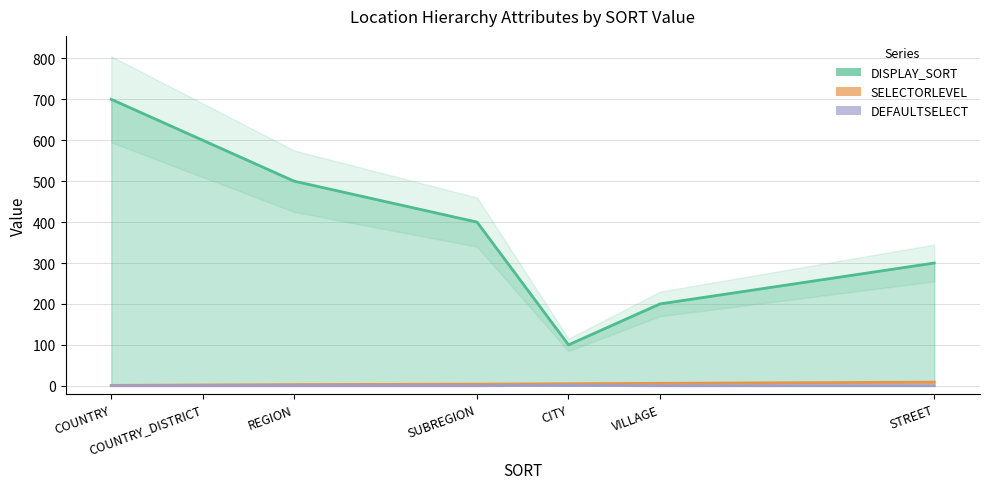

Which series has the widest spread of values?

DISPLAY_SORT